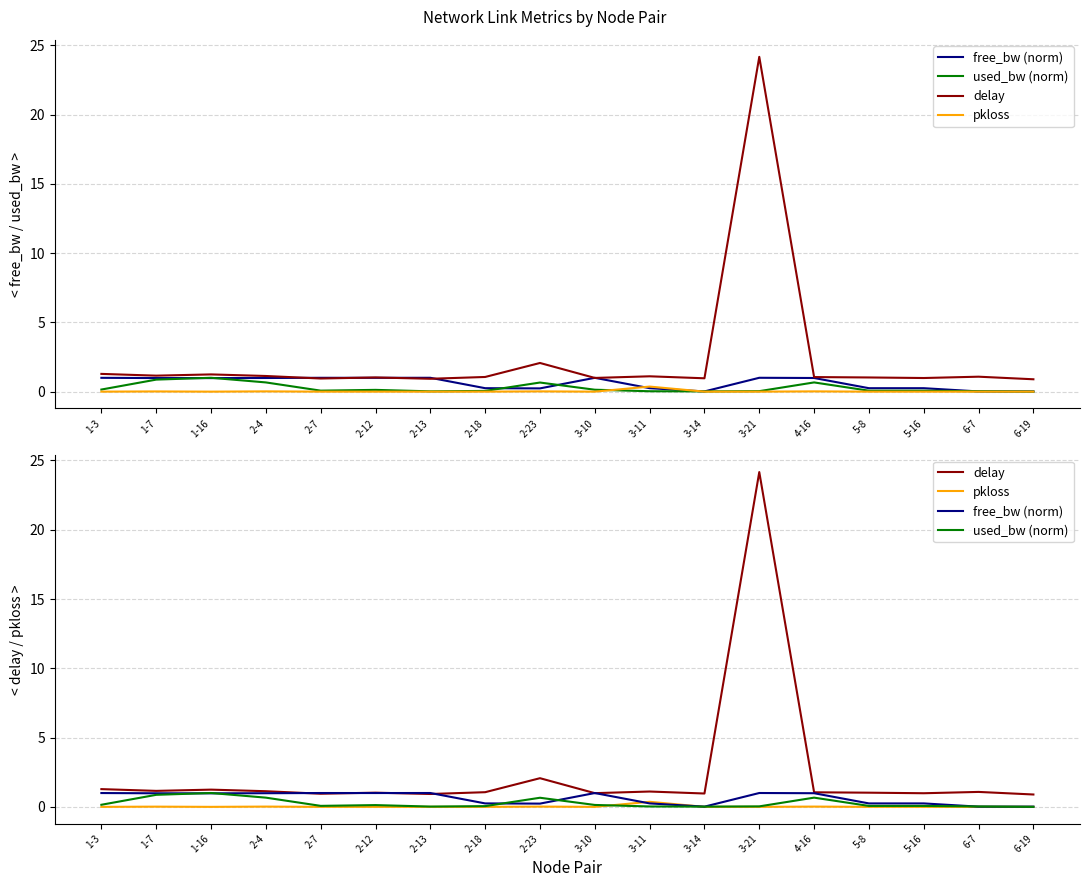

At which category is the sum across all series the highest?

3-21